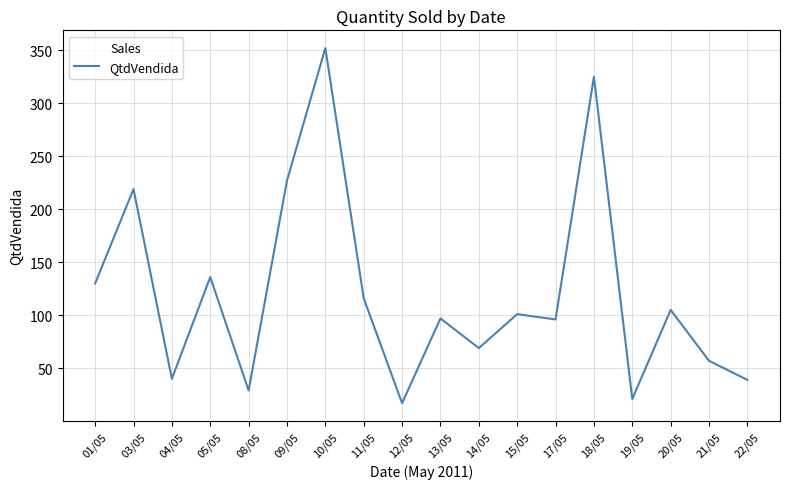

Which label corresponds to the largest value in the chart?

10/05